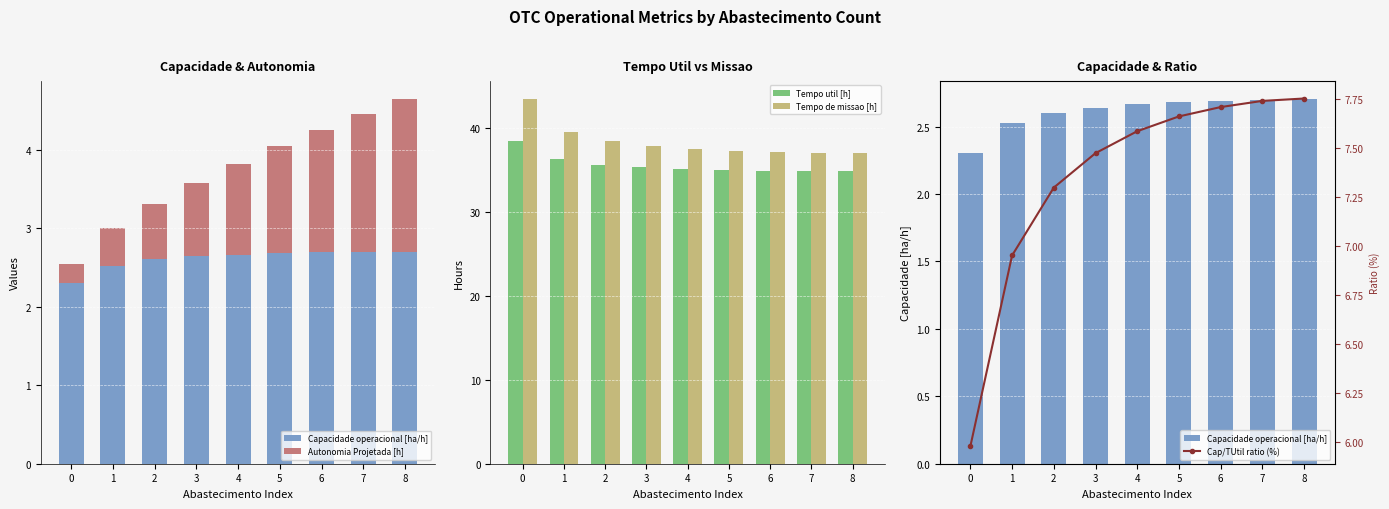

What is the highest value of the Tempo de missao [h] series?

43.5